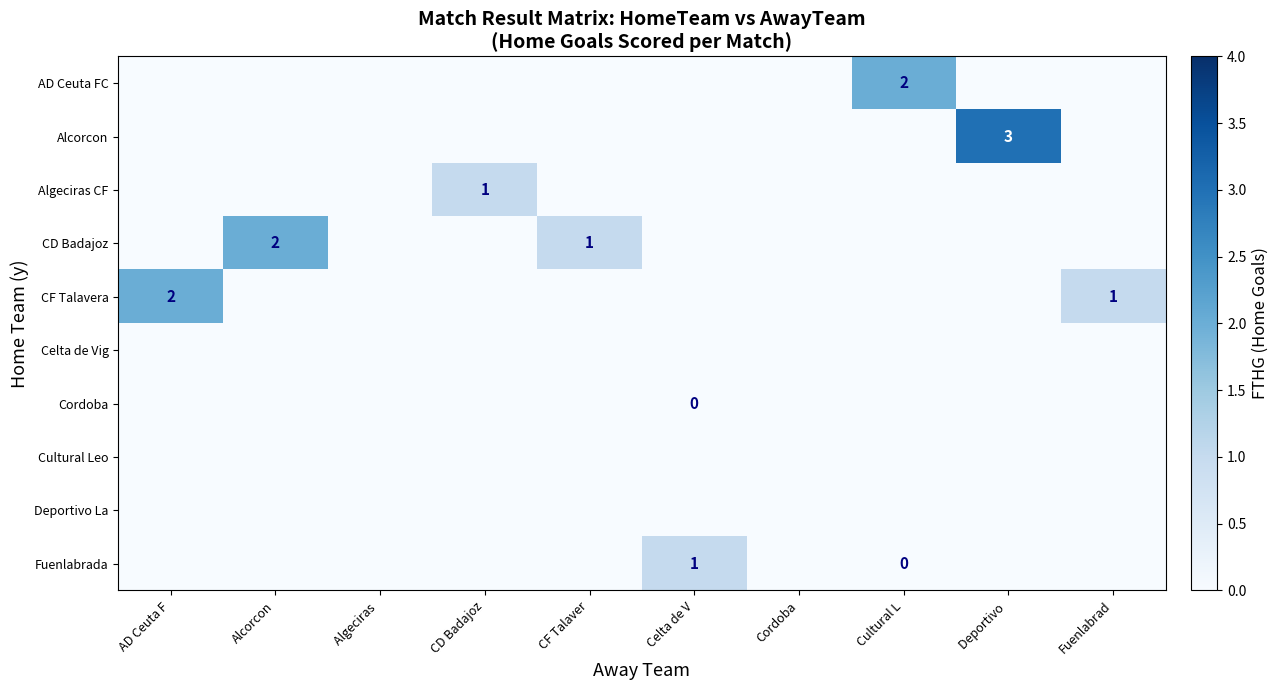

Which has a higher value, Celta de V or Cultural L?

Cultural L